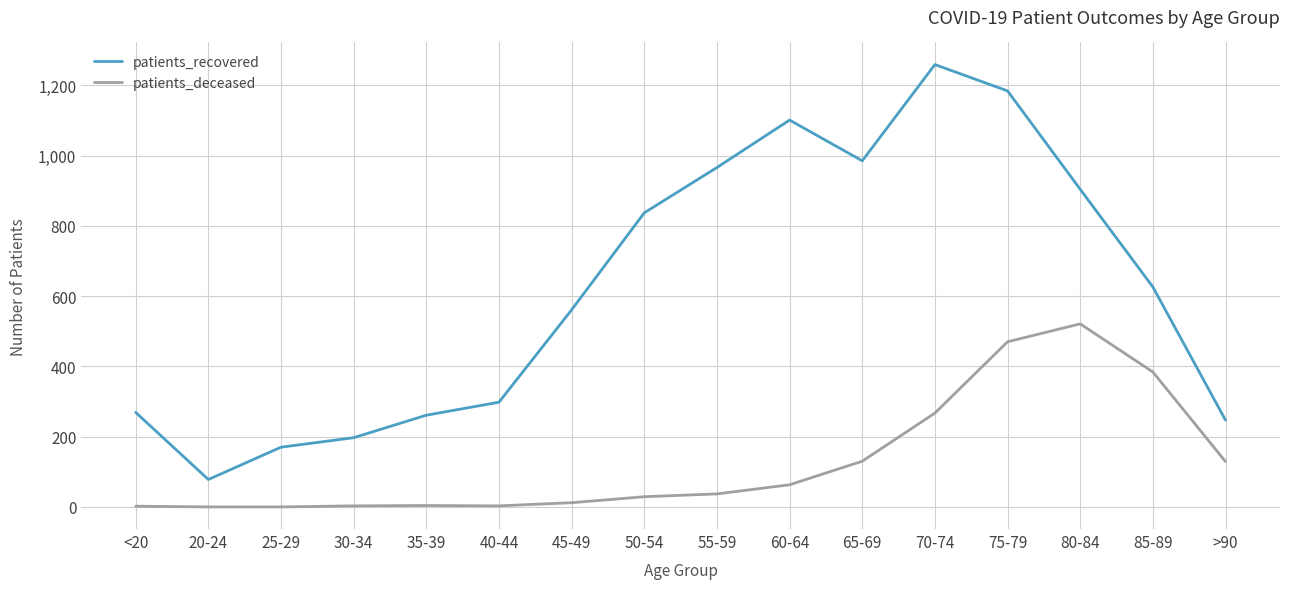

What is the maximum value for patients_deceased?

521